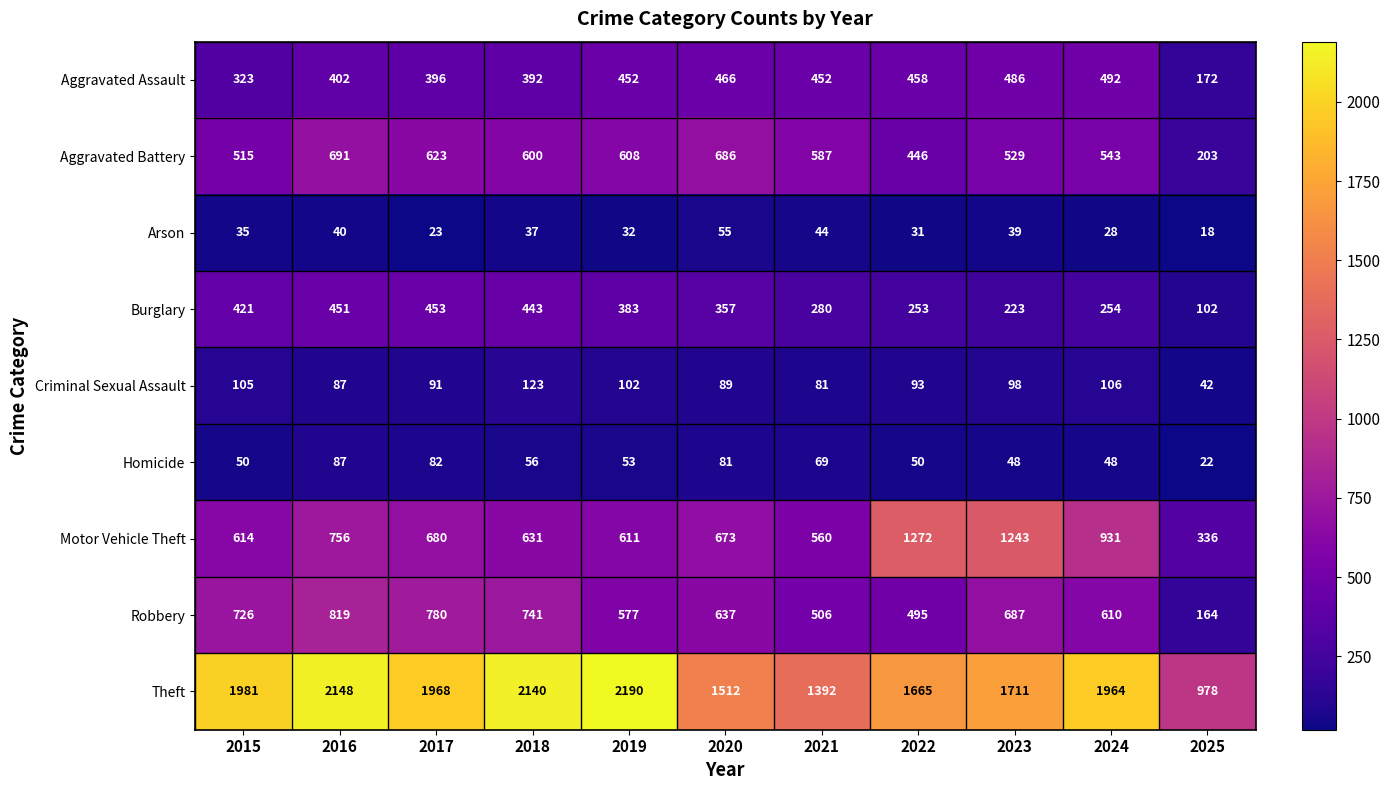

What is the difference between the maximum and second lowest values in the Robbery series?

324